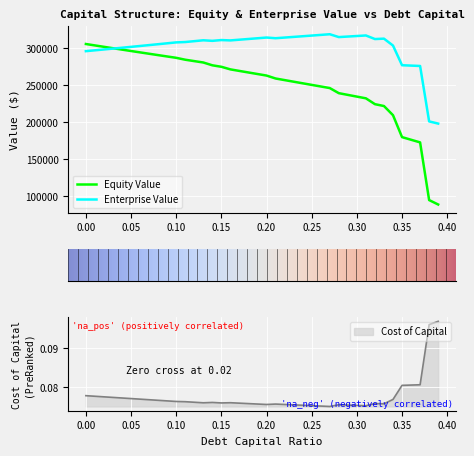

The value of Equity Value at 0.25 is 122361.0. True or false?

False